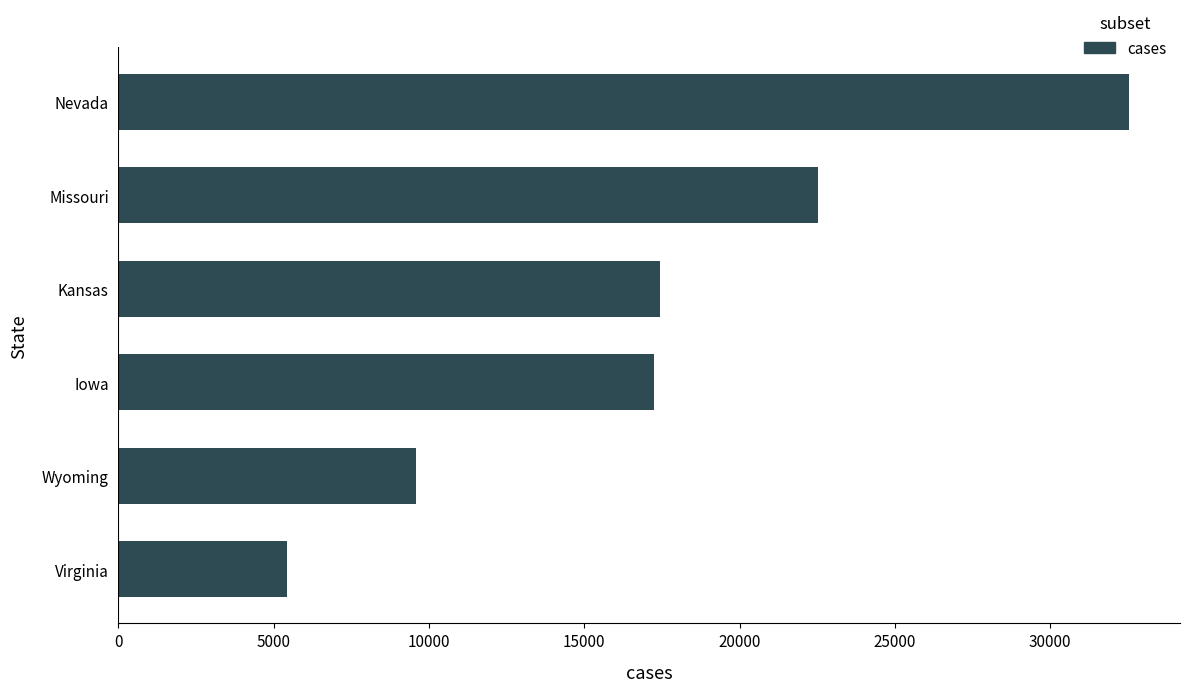

Between Missouri and Nevada, which is larger?

Nevada